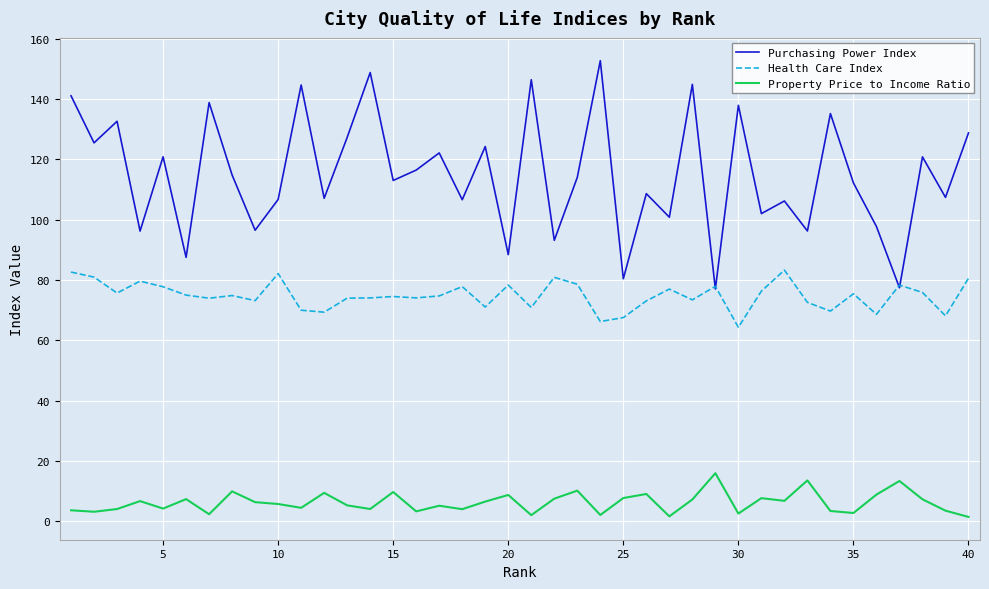

List the series in order of their peak value, lowest first.

Property Price to Income Ratio, Health Care Index, Purchasing Power Index